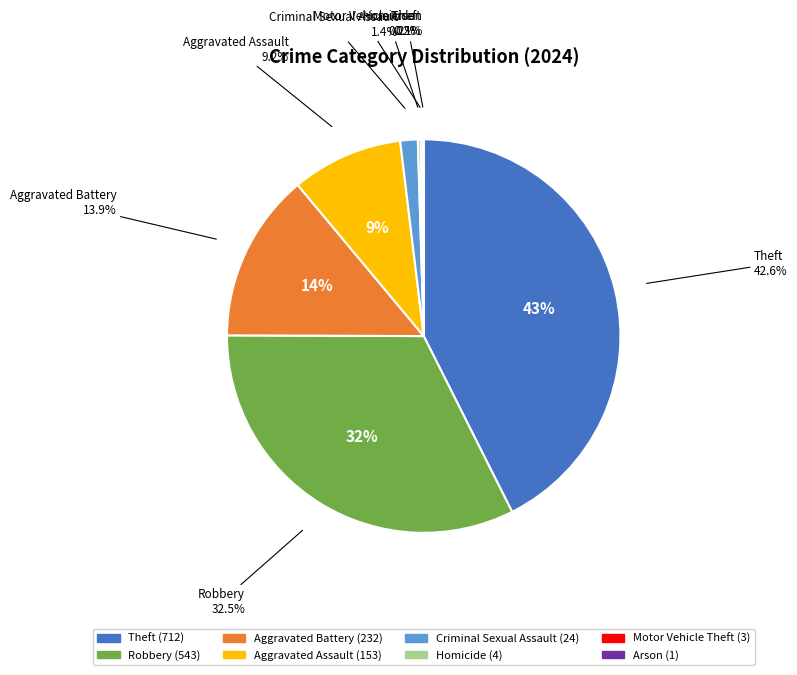

To the nearest percent, what is the difference between the largest and smallest slice percentages?

43%